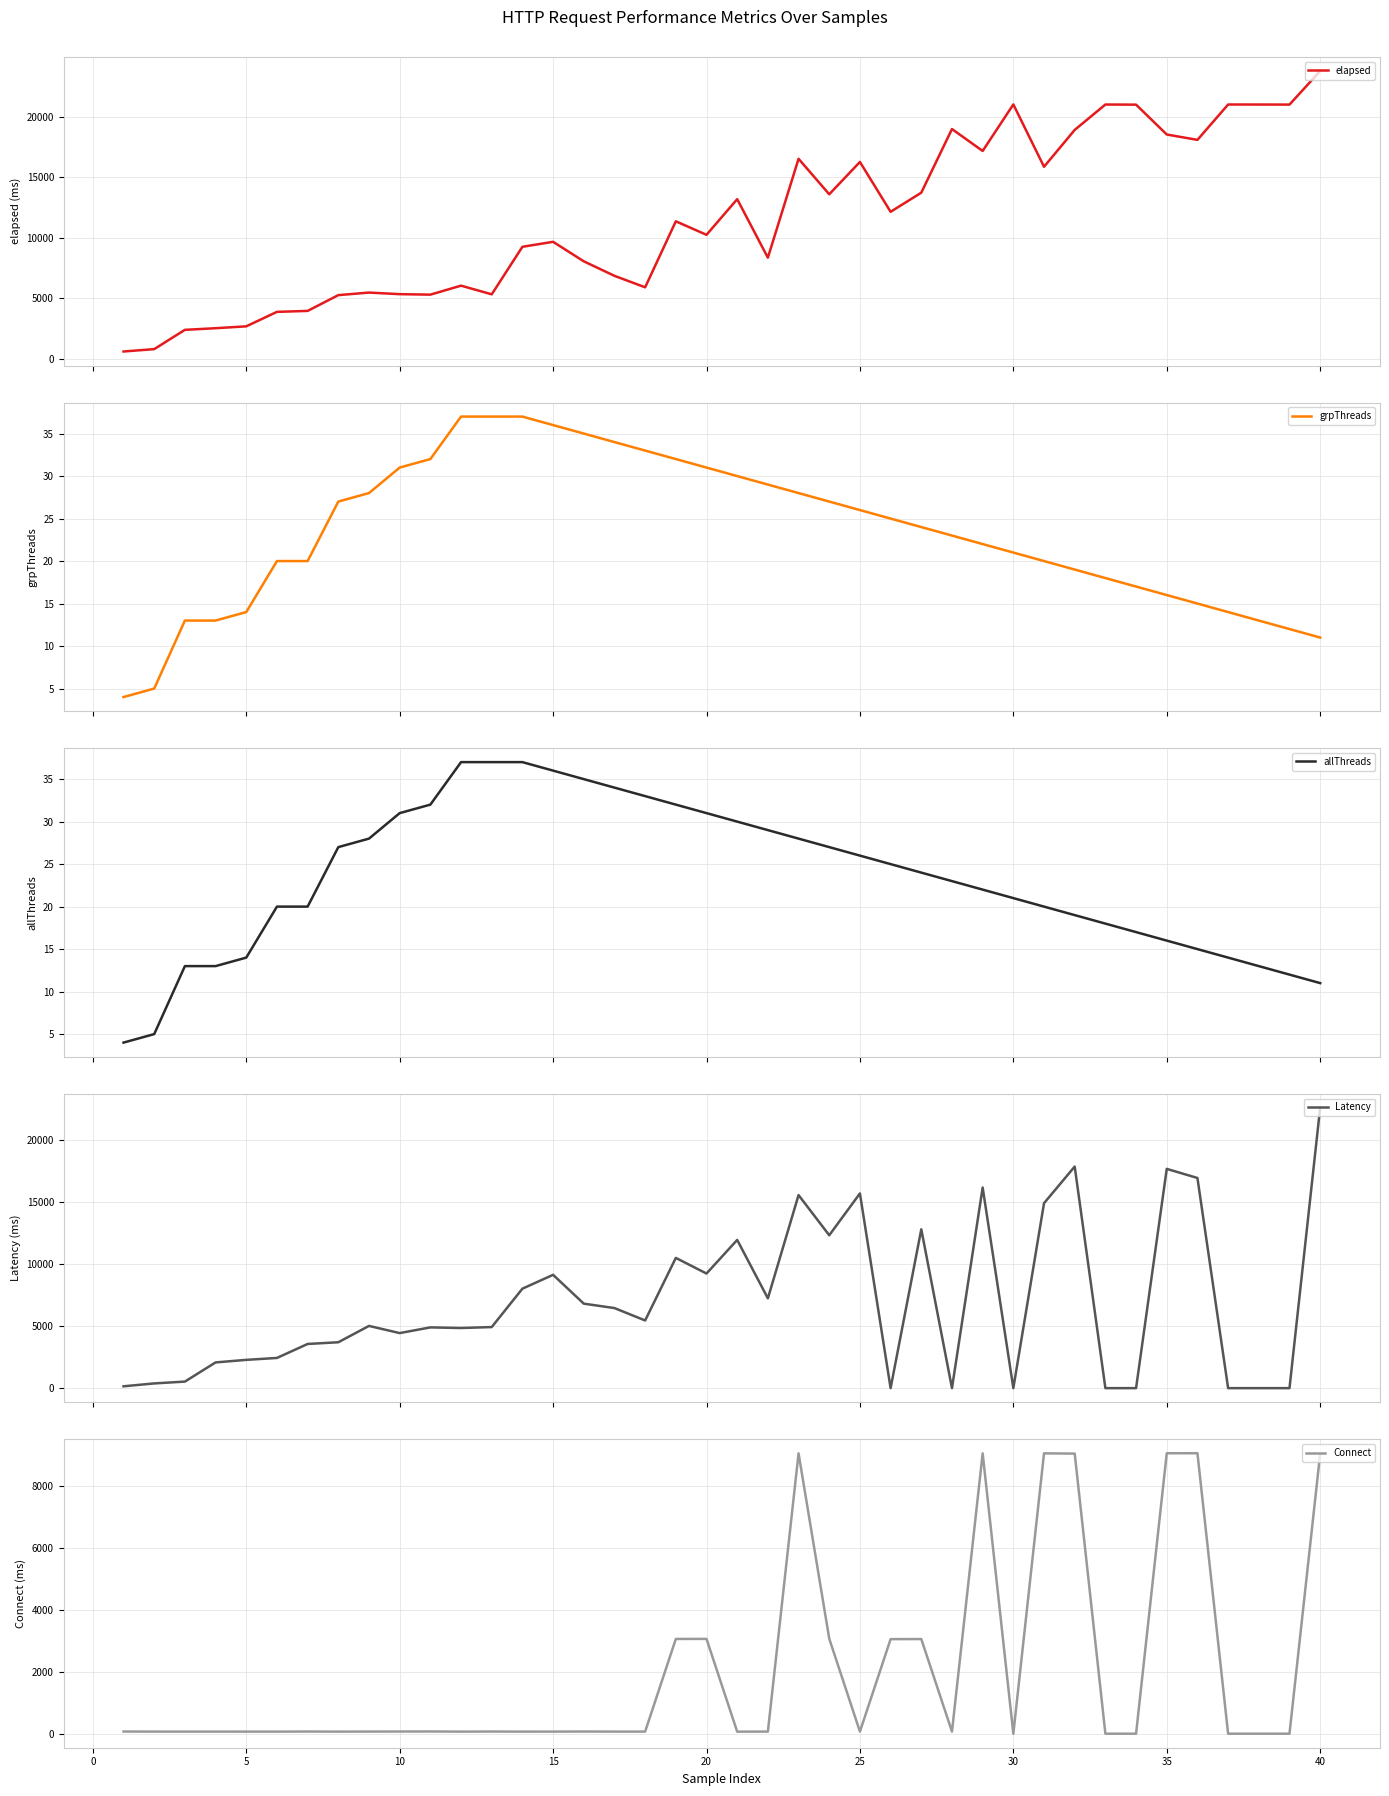

The Connect series shows 35 at 20. True or false?

False